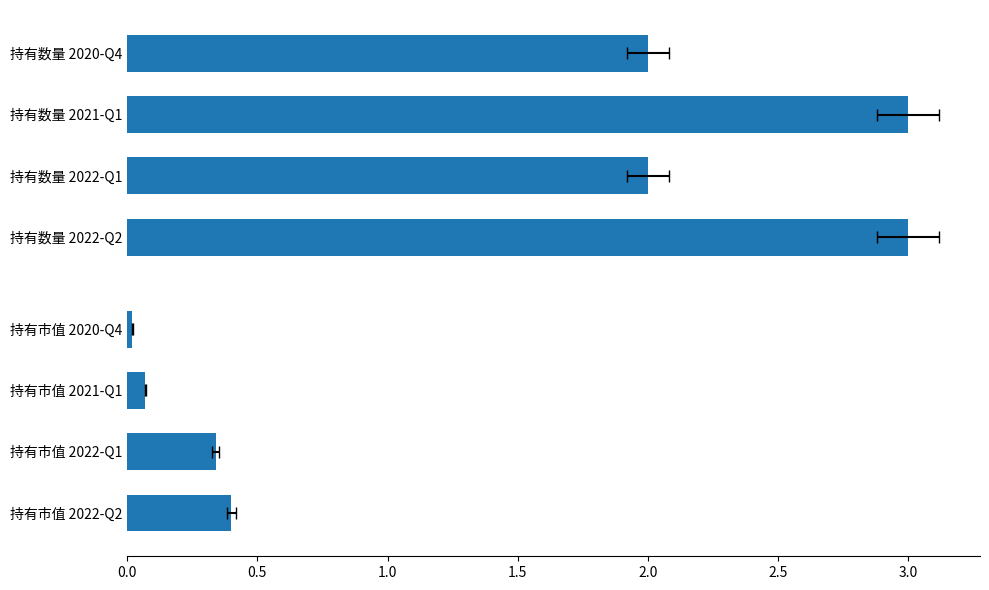

Reading right to left, what are all the values shown in this chart?

持有市值(亿元): 0.0	0.1	0.3	0.4
持有数量(只): 2.0	3.0	2.0	3.0